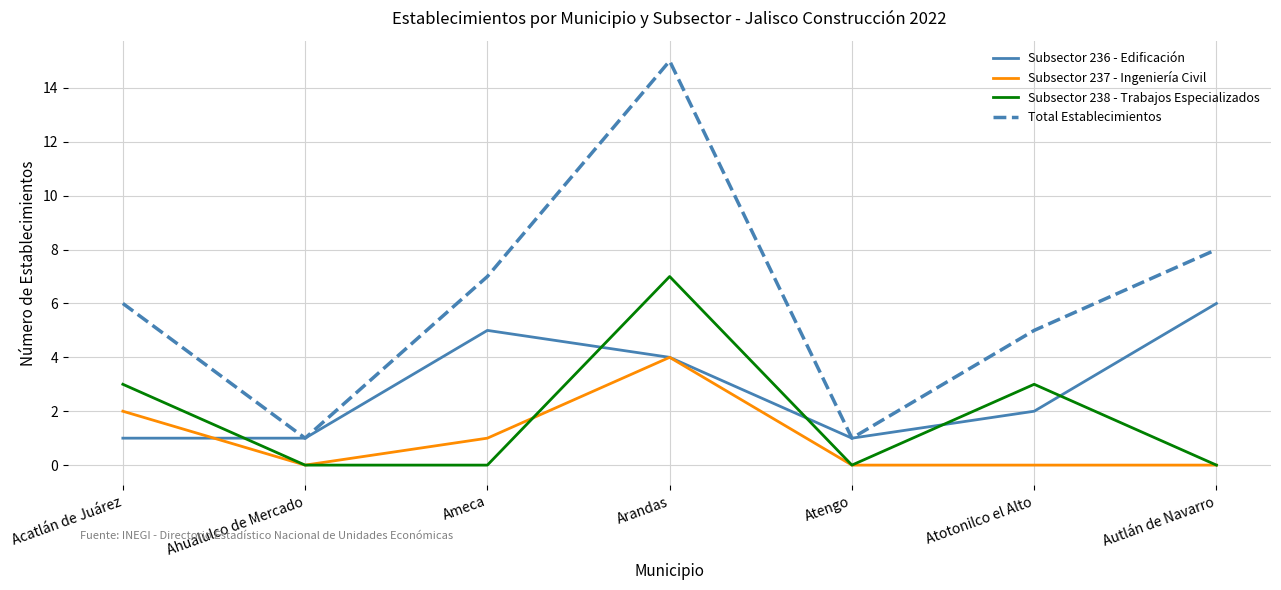

True or false: Subsector 238 - Trabajos Especializados and Subsector 237 - Ingeniería Civil intersect in this chart.

True